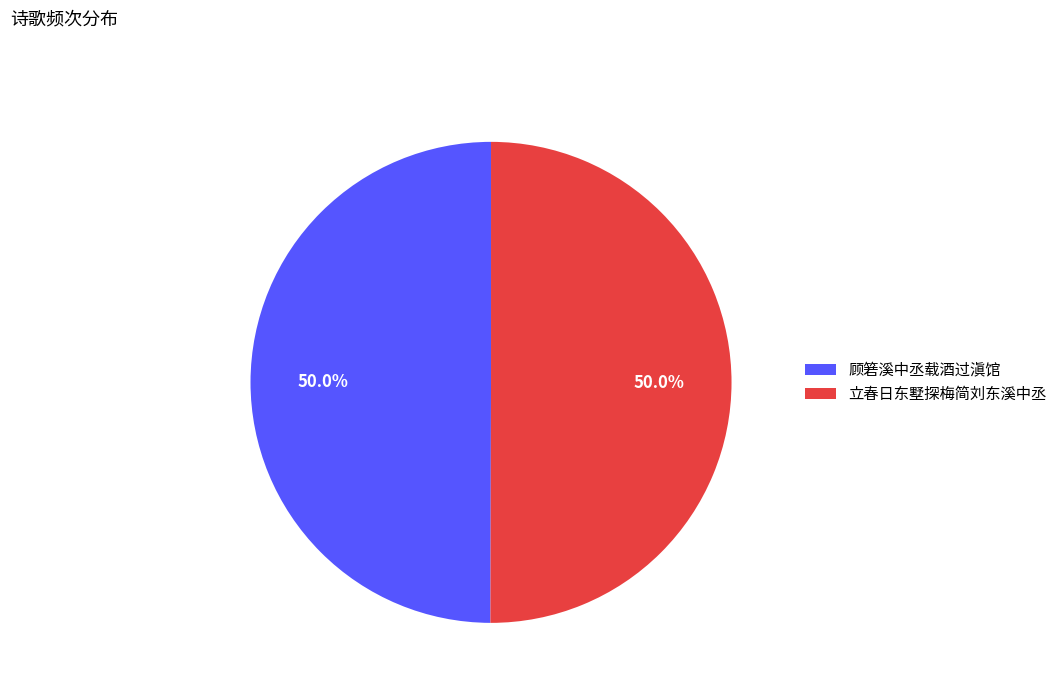

Approximately how many times larger is the value at 顾箬溪中丞载酒过滇馆 compared to 立春日东墅探梅简刘东溪中丞?

1.0